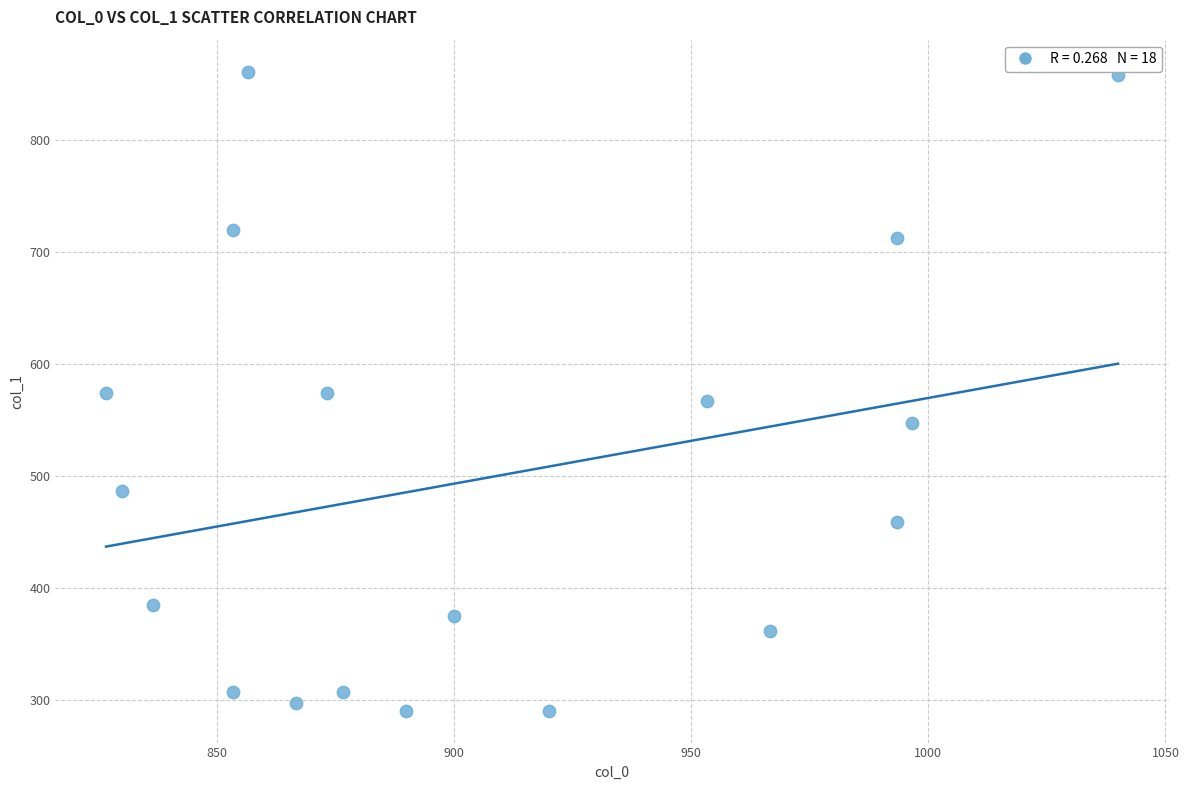

What is the range of X values (max minus min)?

213.3